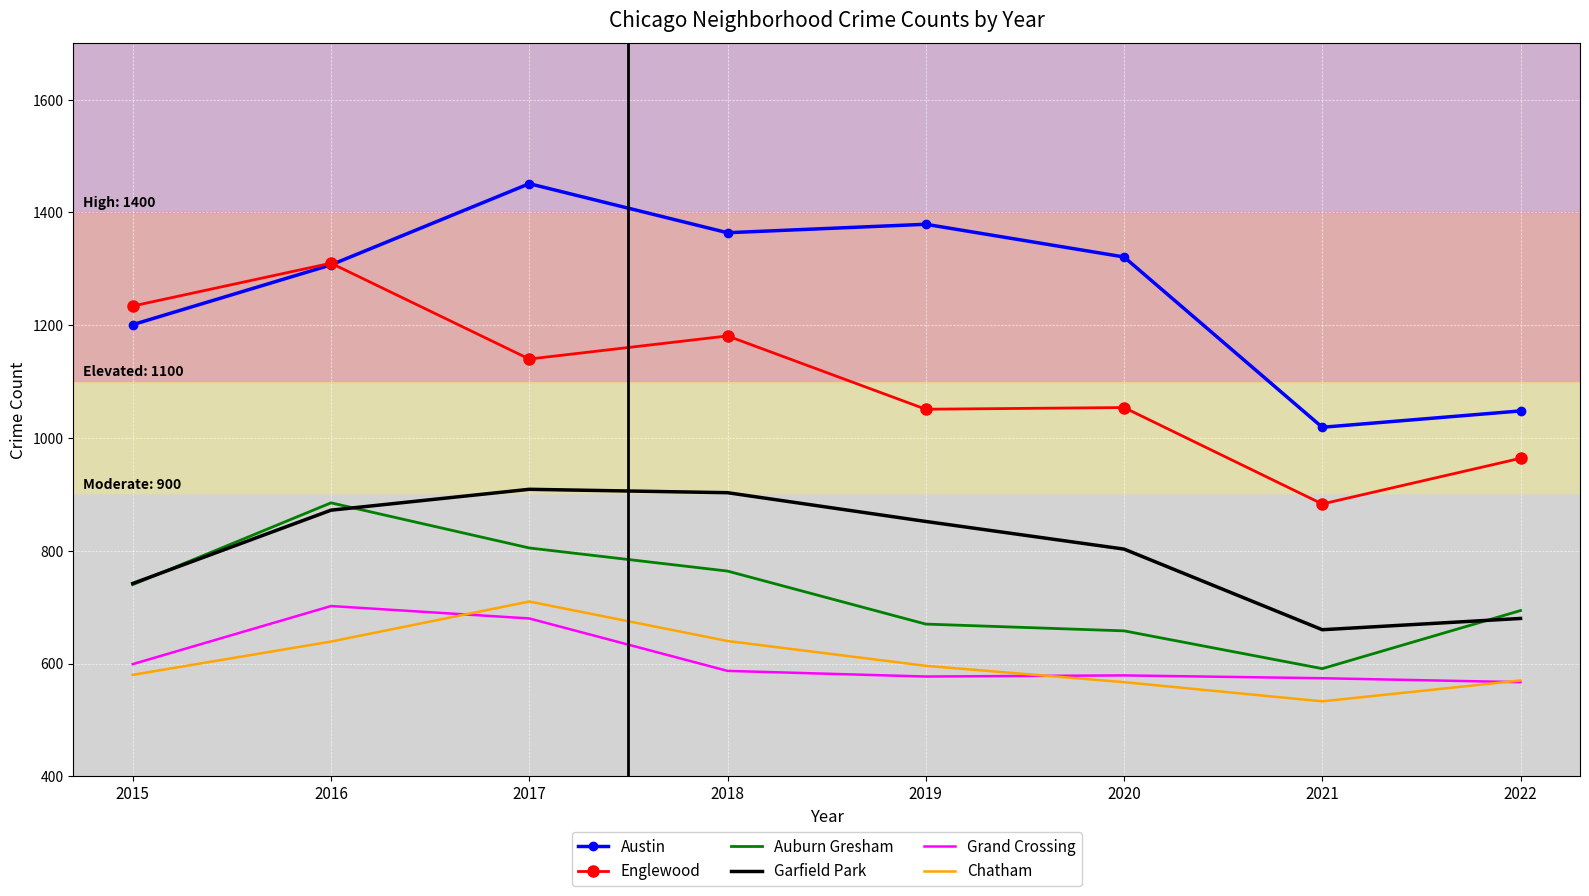

What is the average value of the Grand Crossing series?

608